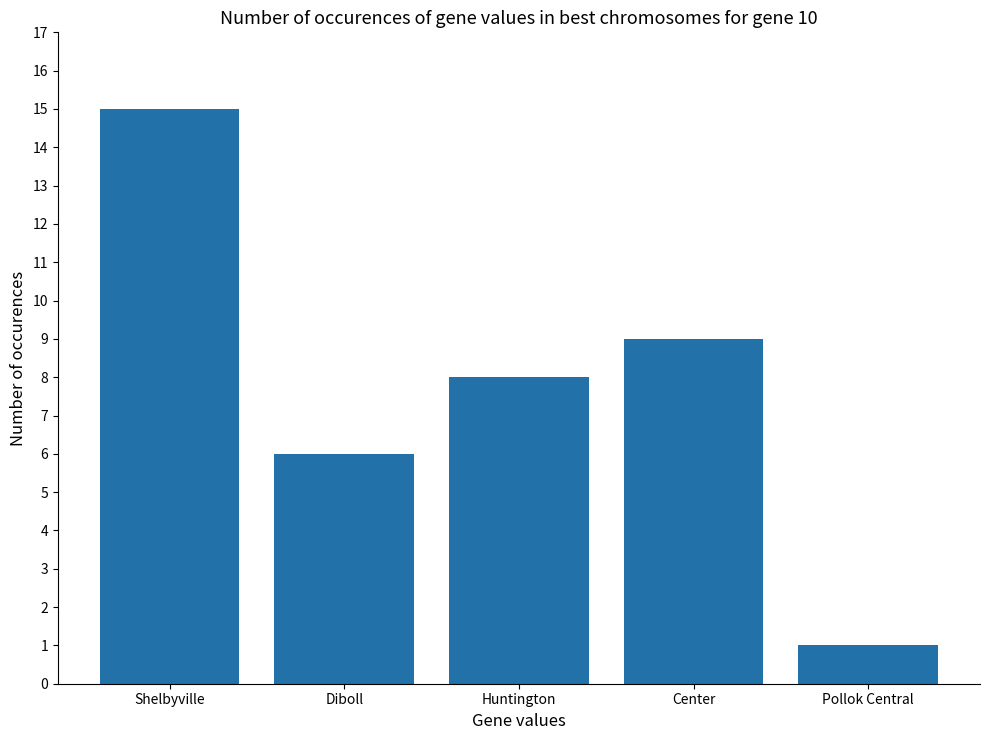

Which has a higher value, Pollok Central or Diboll?

Diboll